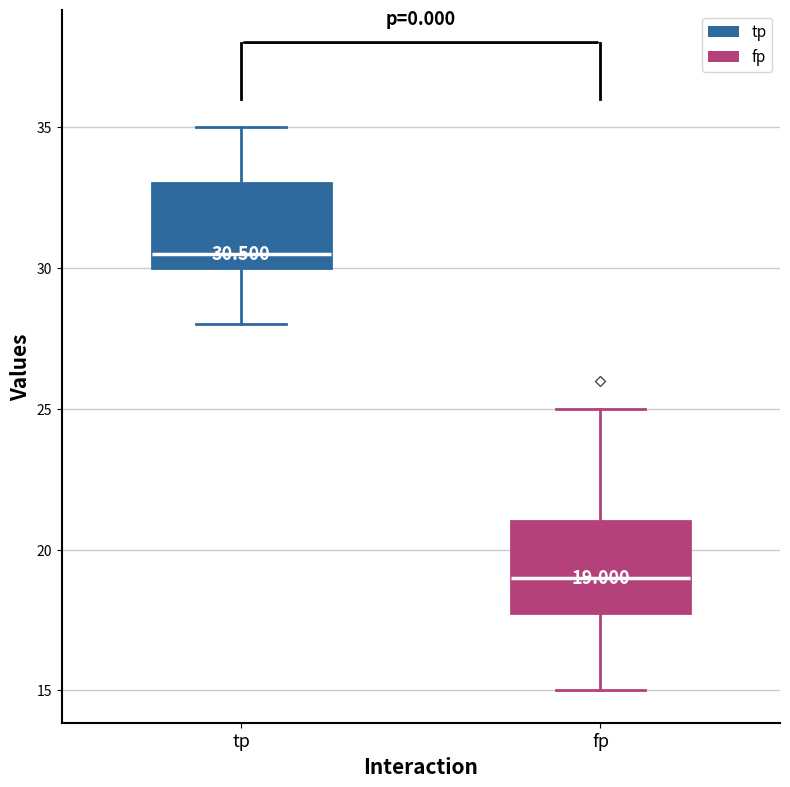

Which box has the lowest median line?

fp